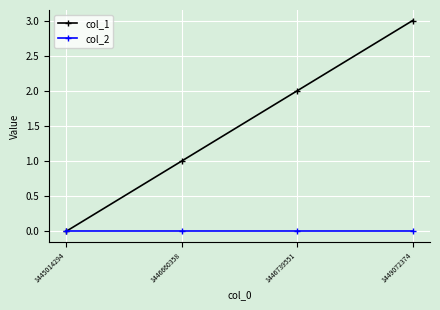

Which series has the widest spread of values?

col_1